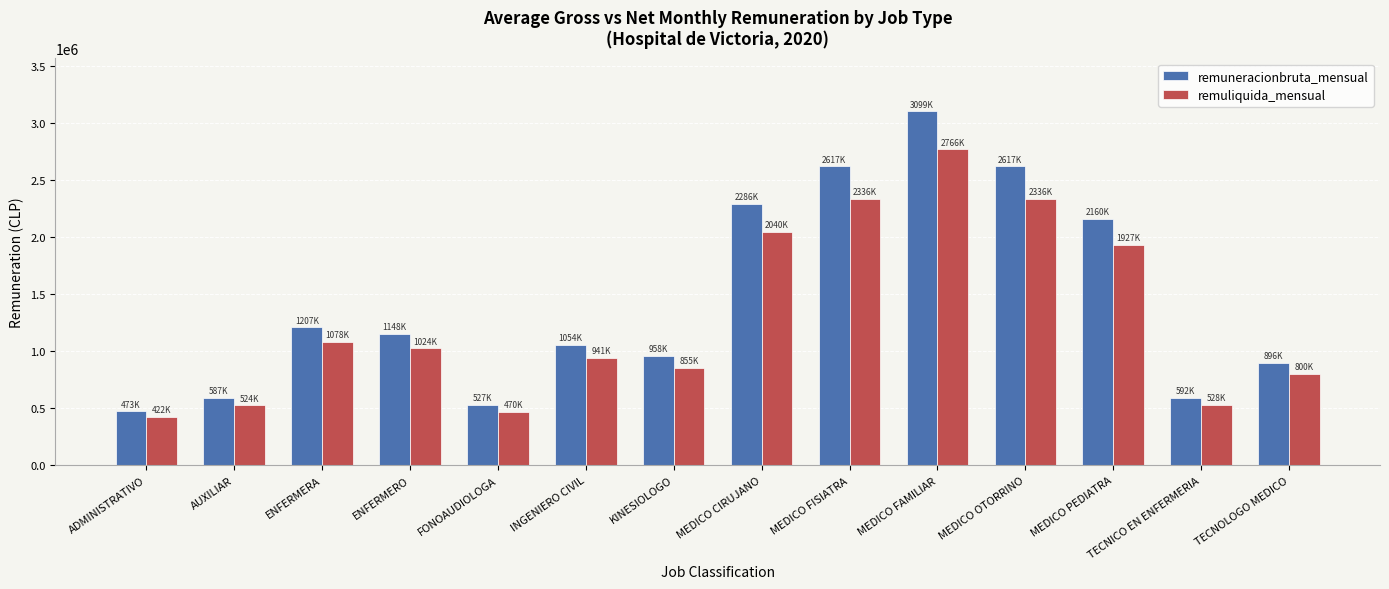

What is the approximate value of remuliquida_mensual at ADMINISTRATIVO, to the nearest 50?

422250